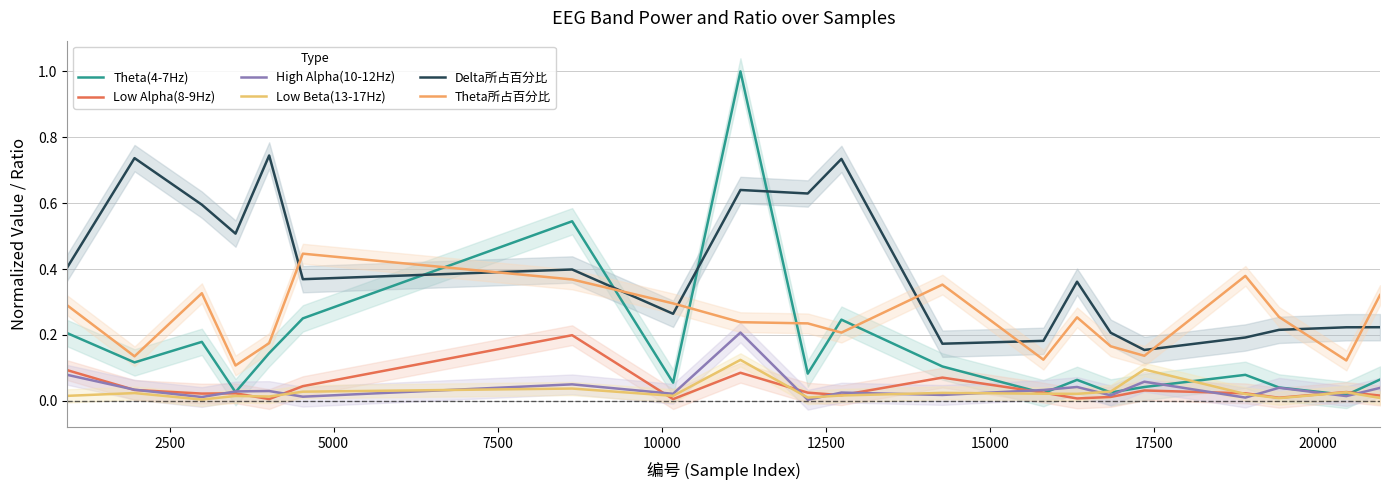

True or false: Low Alpha(8-9Hz) and High Alpha(10-12Hz) intersect in this chart.

True